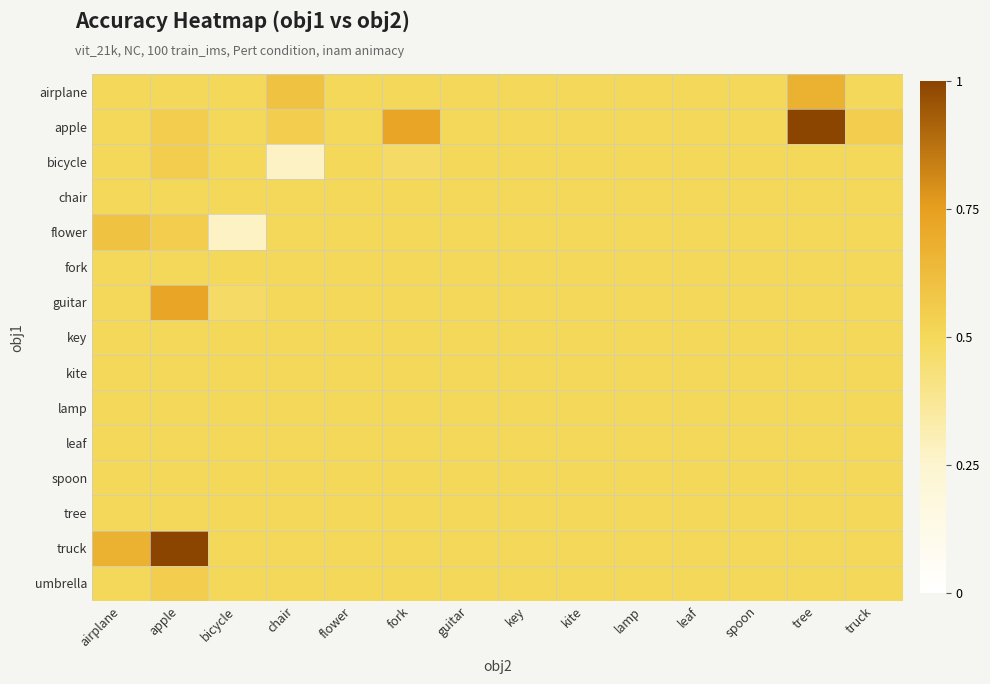

What is the greatest value displayed?

1.0